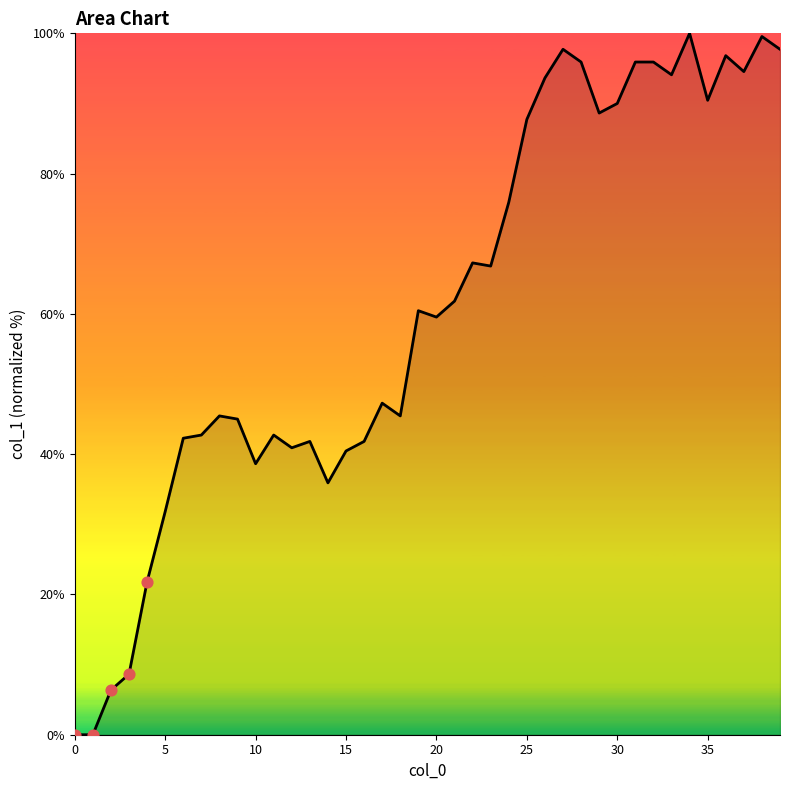

What is the greatest value displayed?

100.0